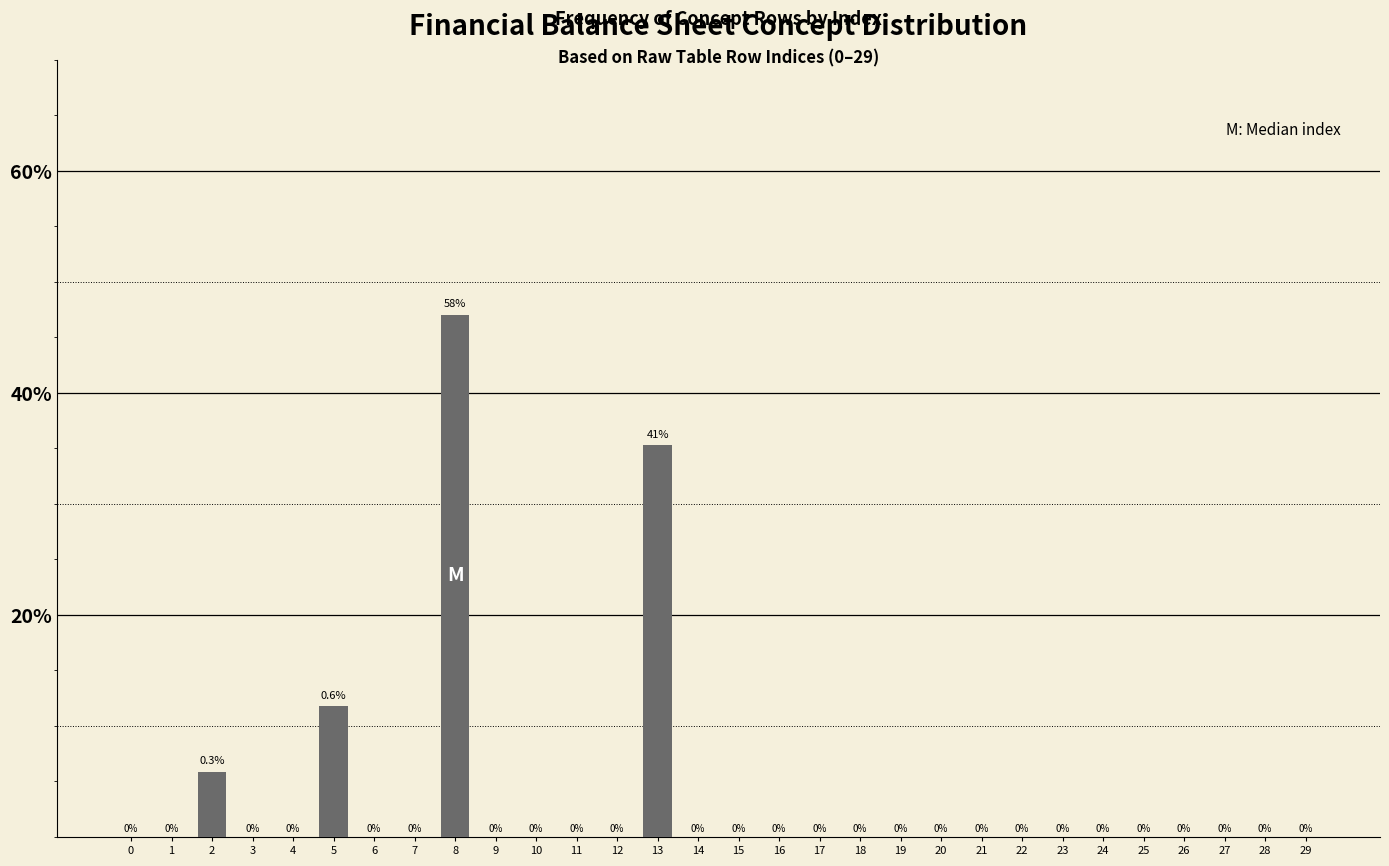

Reading left to right, transcribe all the data shown in this chart.

0=0.0	1=0.0	2=5.9	3=0.0	4=0.0	5=11.8	6=0.0	7=0.0	8=47.1	9=0.0	10=0.0	11=0.0	12=0.0	13=35.3	14=0.0	15=0.0	16=0.0	17=0.0	18=0.0	19=0.0	20=0.0	21=0.0	22=0.0	23=0.0	24=0.0	25=0.0	26=0.0	27=0.0	28=0.0	29=0.0